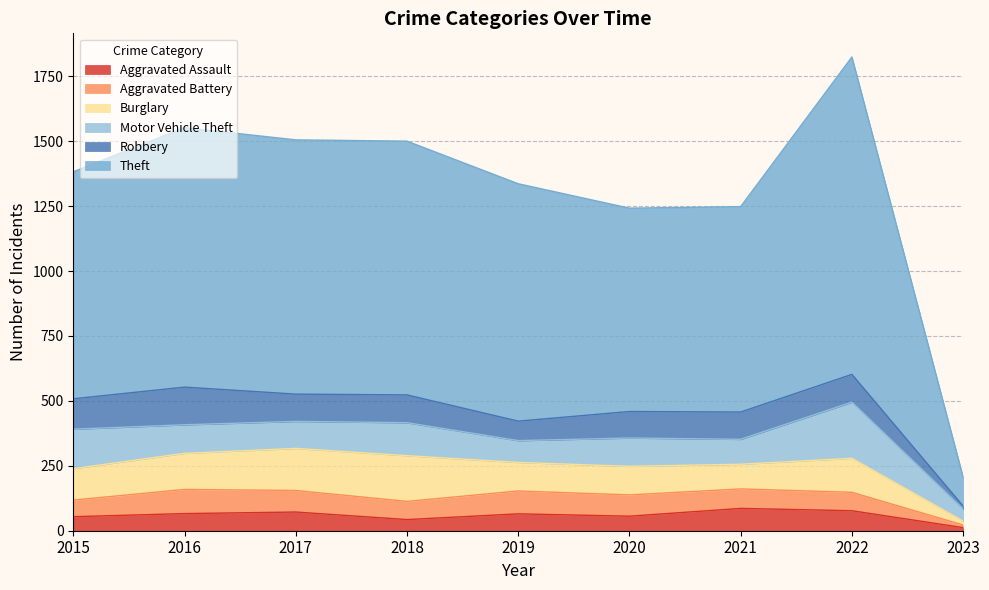

At which category does Robbery reach its first local peak?

2016